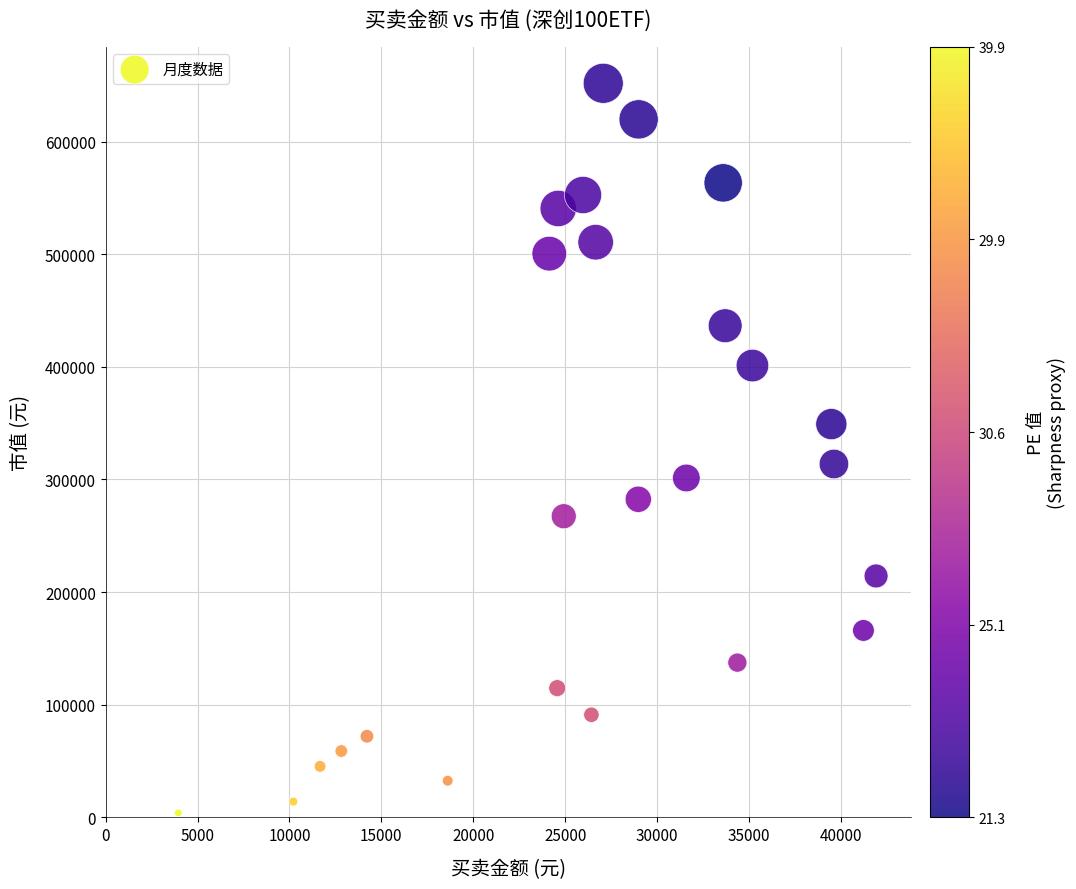

What is the range of X values (max minus min)?

37957.8